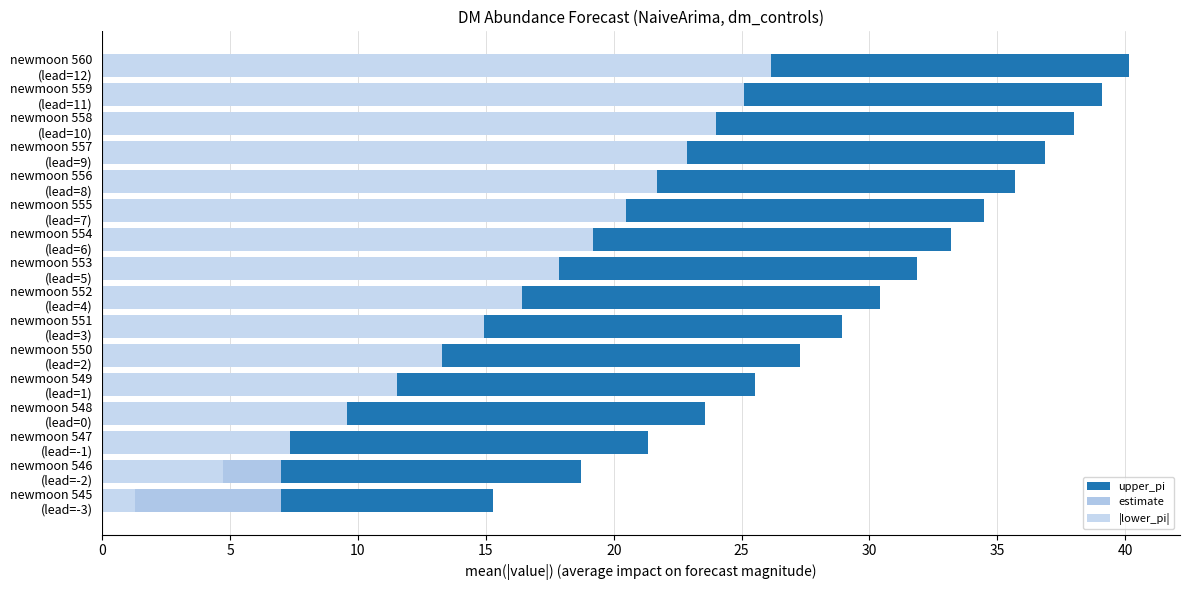

Rank the series by their maximum value, from lowest to highest.

estimate, |lower_pi|, upper_pi